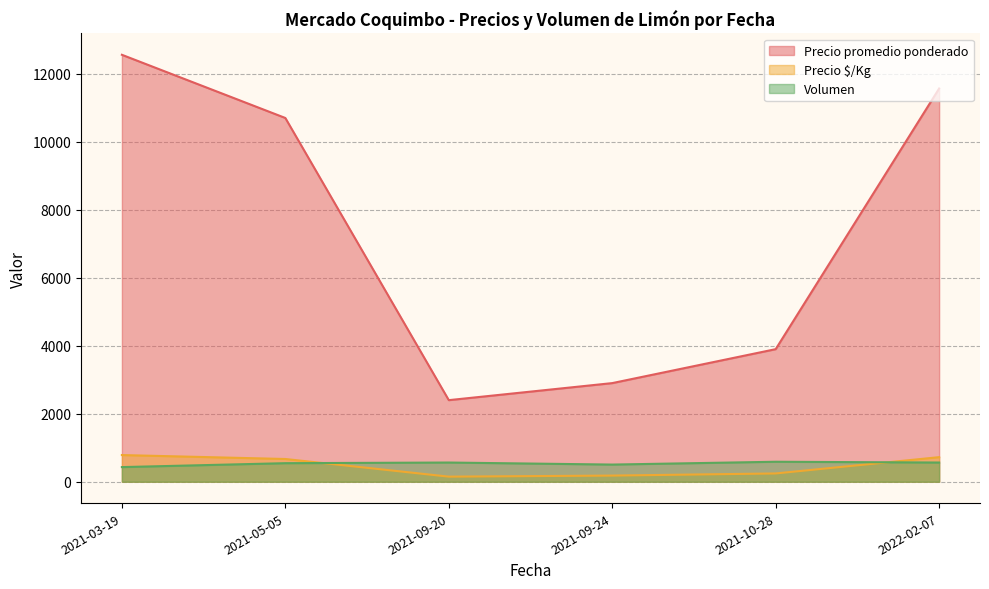

Which series has the largest total across all categories?

Precio promedio ponderado